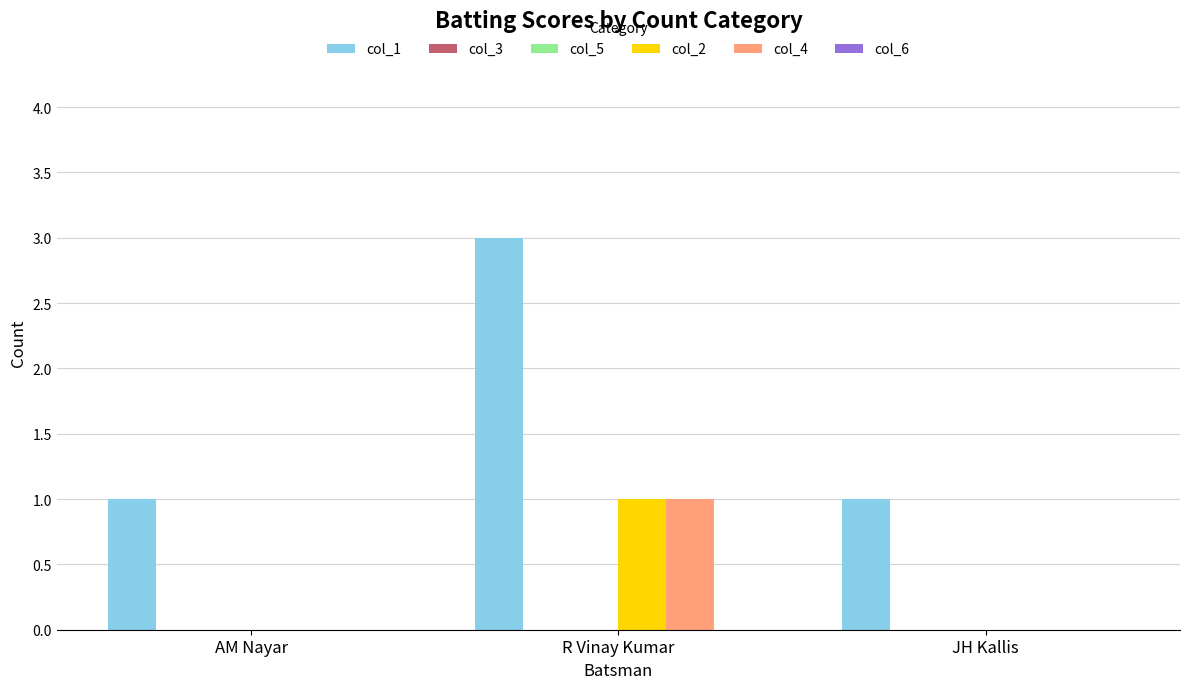

Reading left to right, extract all data points from this chart.

col_1: 1	3	1
col_3: 0	0	0
col_5: 0	0	0
col_2: 0	1	0
col_4: 0	1	0
col_6: 0	0	0